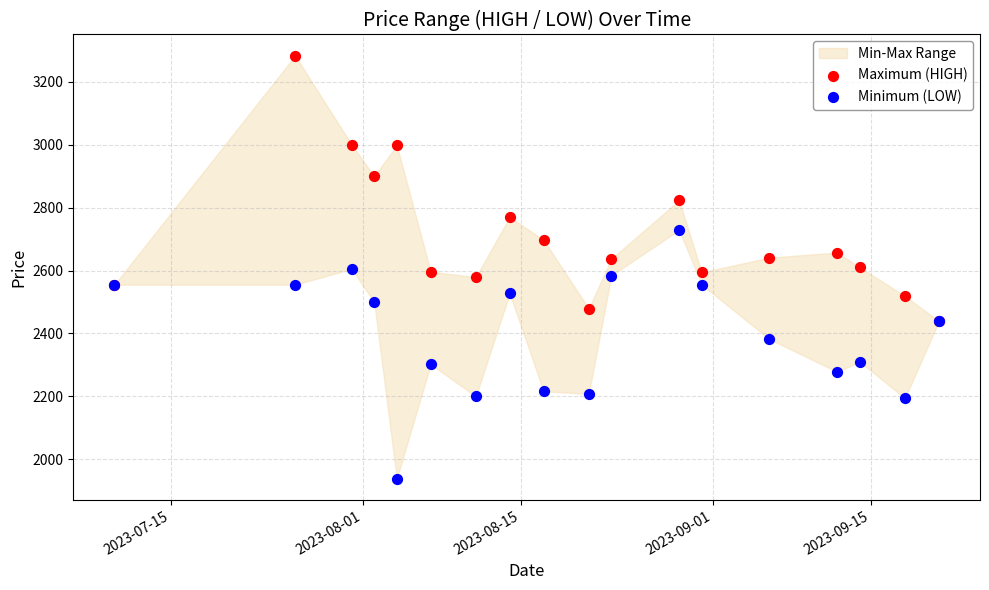

Which series reaches the minimum Y coordinate?

Minimum (LOW)